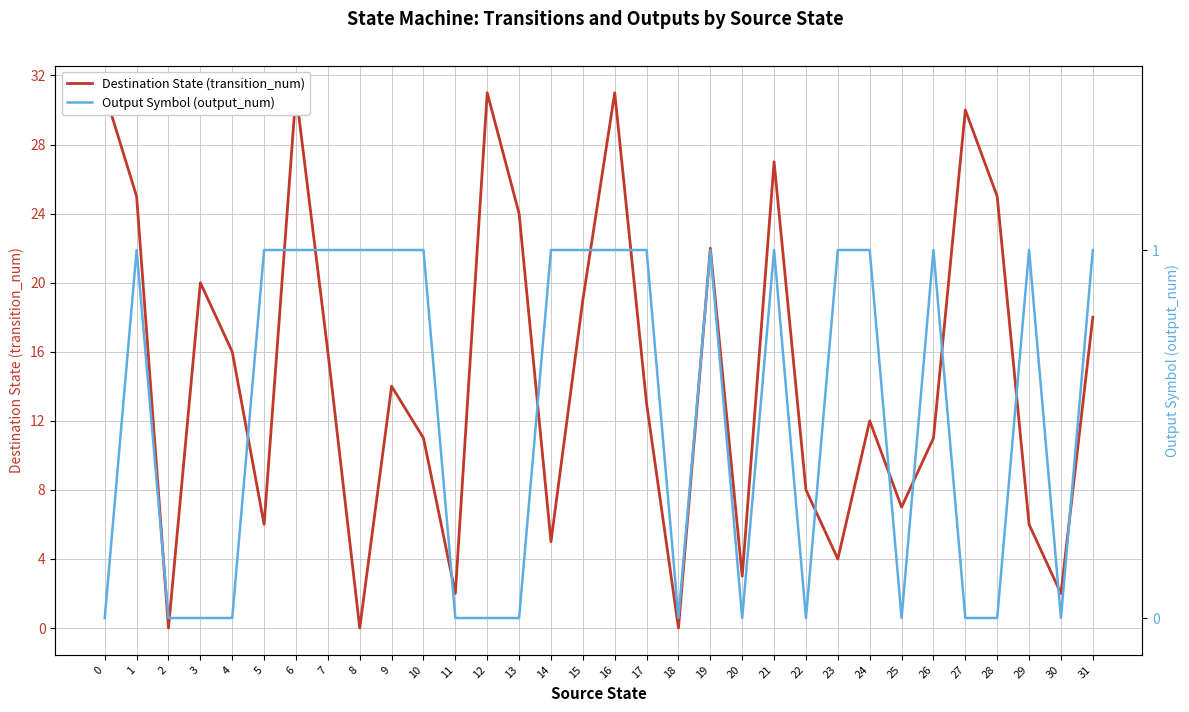

How many intersections are there between Output Symbol (output_num) and Destination State (transition_num)?

2